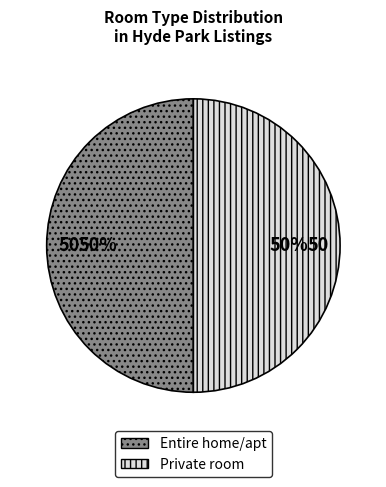

How many segments does this pie chart have?

2